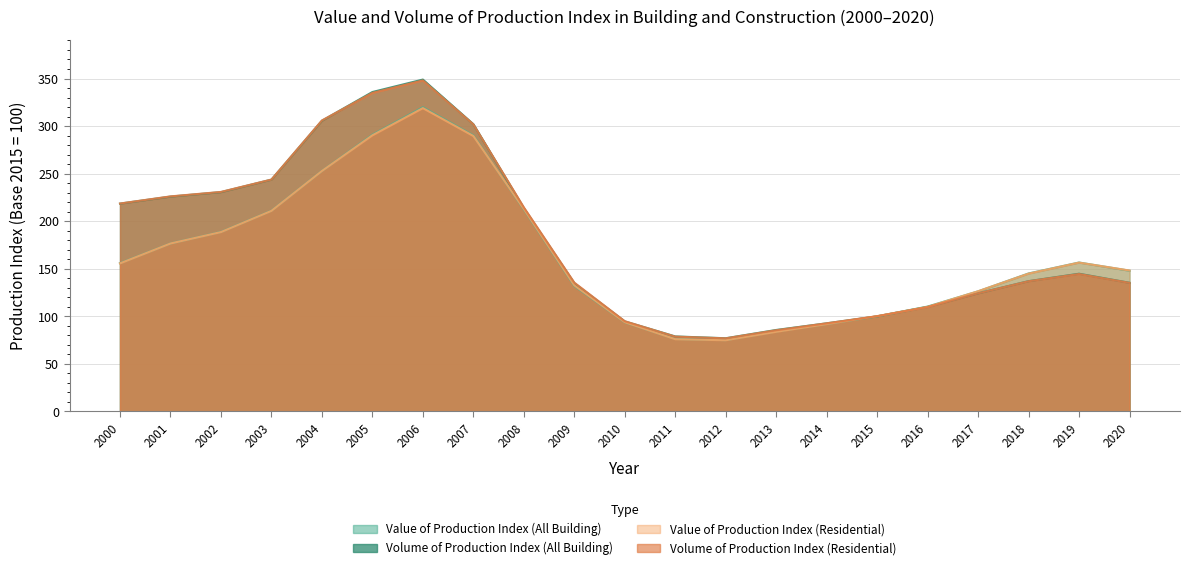

Between which two adjacent categories do Value of Production Index (Residential) and Volume of Production Index (All Building) first intersect?

2014 and 2015